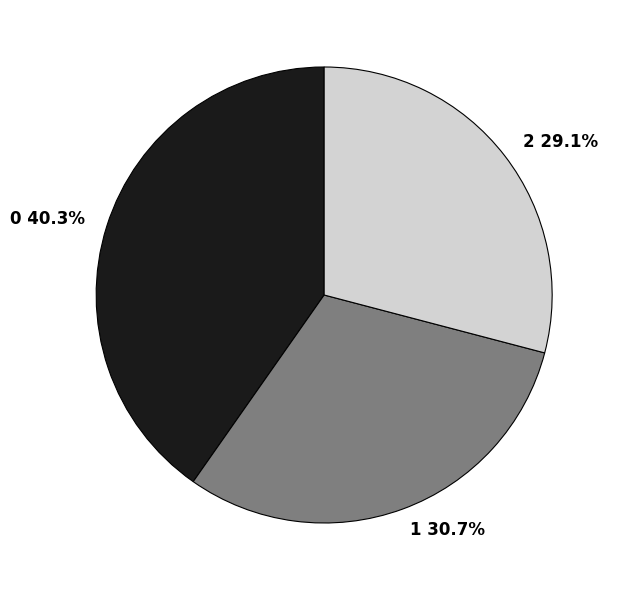

Is there any slice that represents more than half of the pie?

No